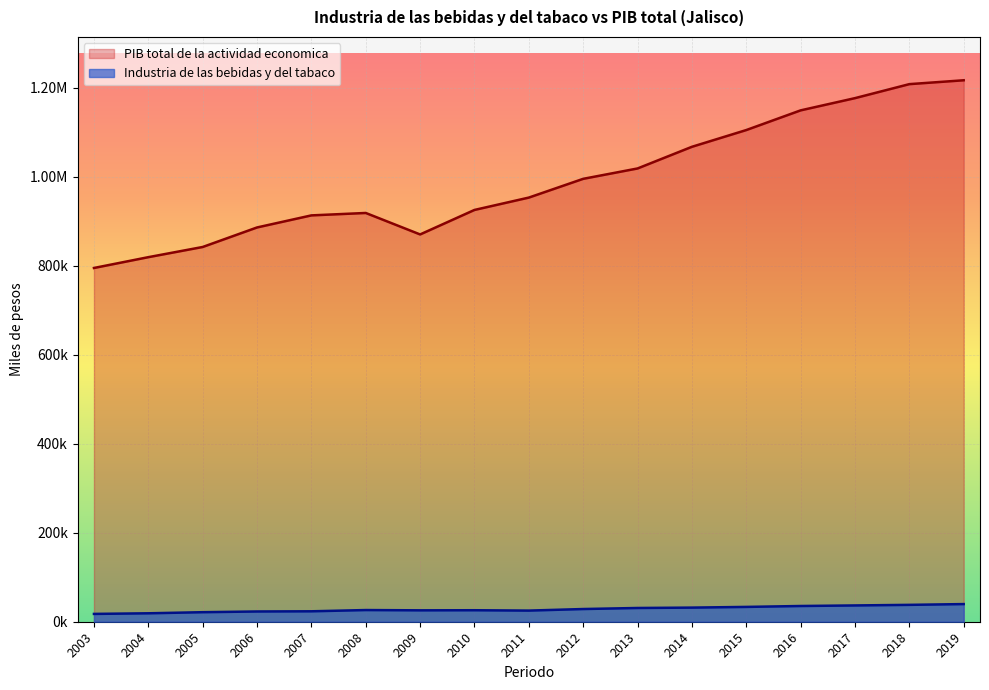

What value does the PIB total de la actividad economica series have at 2007?

913139.8